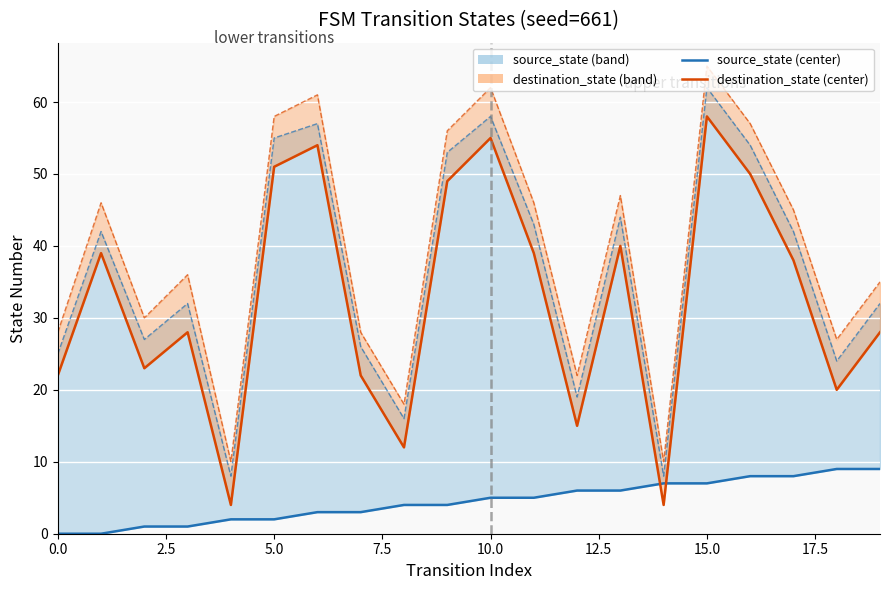

Reading left to right, extract all data points from this chart.

source_state line: 0	0	1	1	2	2	3	3	4	4	5	5	6	6	7	7	8	8	9	9
source_state upper: 25	42	27	32	8	55	57	26	16	53	58	43	19	44	8	62	54	42	24	32
destination_state line: 22	39	23	28	4	51	54	22	12	49	55	39	15	40	4	58	50	38	20	28
destination_state upper: 28	46	30	36	10	58	61	28	18	56	62	46	22	47	10	65	57	45	27	35